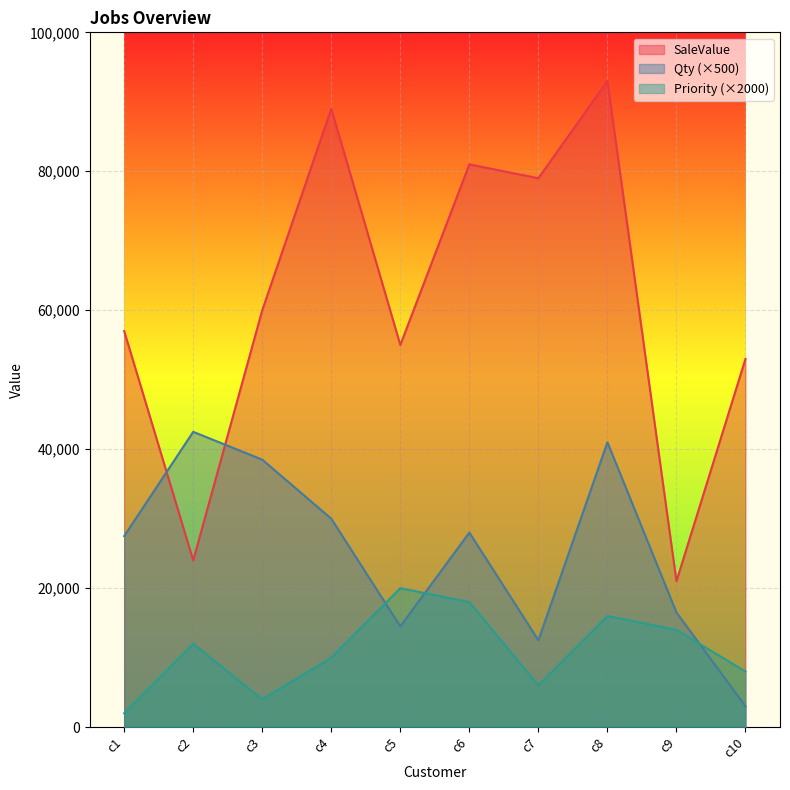

What value does the Qty (×500) series have at c6, to the nearest 100?

28000